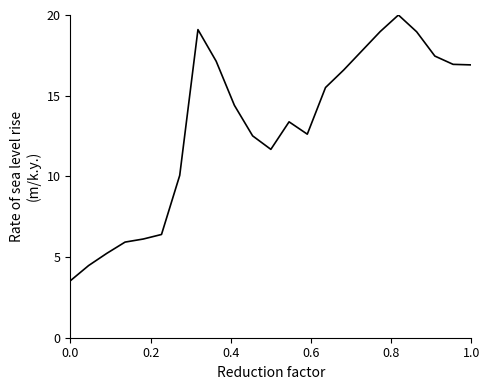

What is the greatest value displayed?

20.0